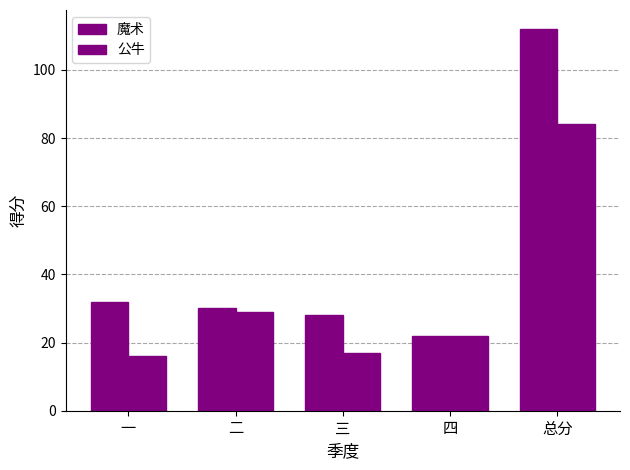

What is the label of the 5th bar from the left?

总分